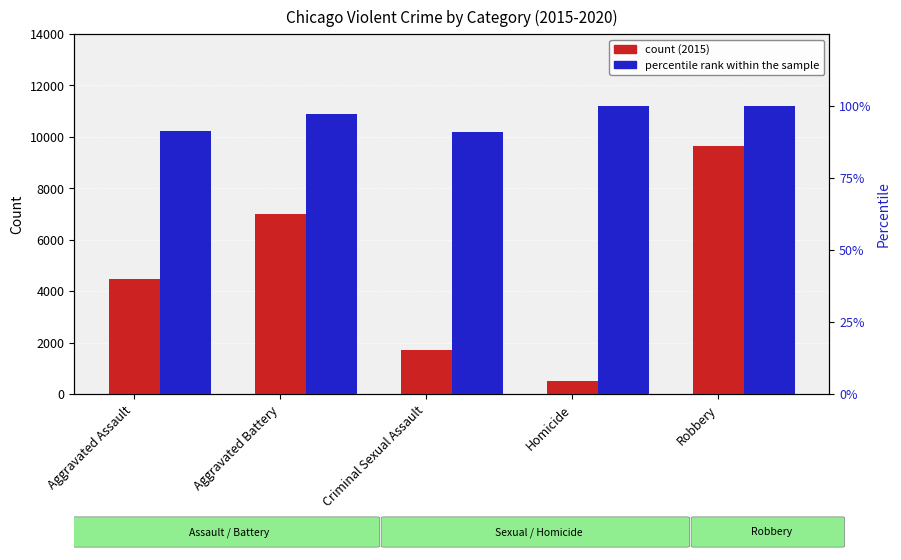

What is the sum of all percentile rank within the sample values?

479.2